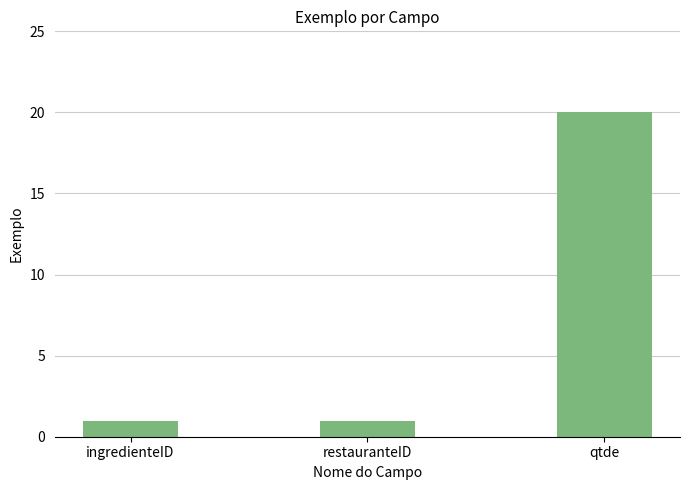

What is the change in value from restauranteID to qtde?

+19